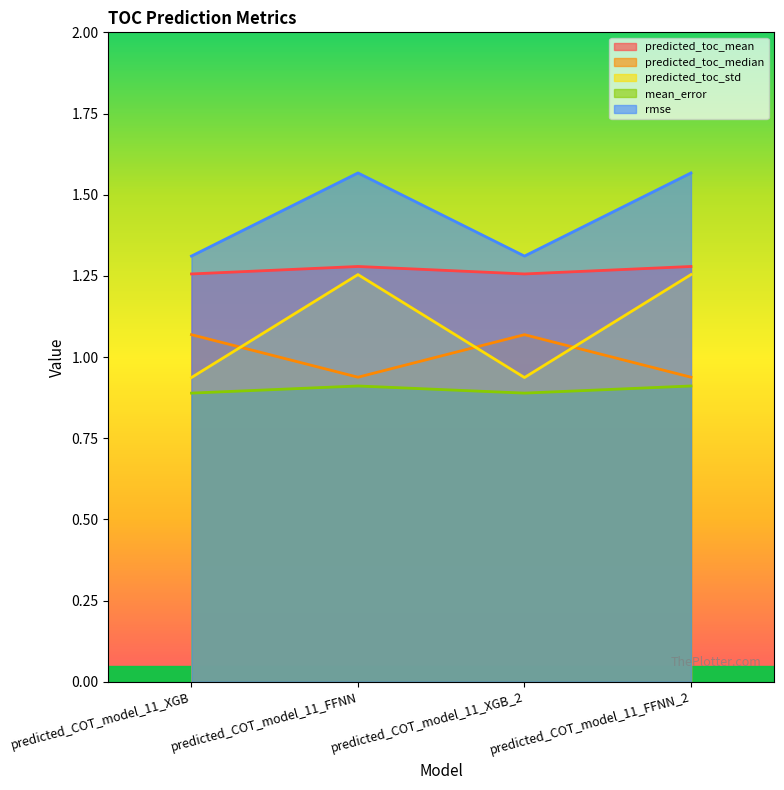

Rank the series by their maximum value, from highest to lowest.

rmse, predicted_toc_mean, predicted_toc_std, predicted_toc_median, mean_error